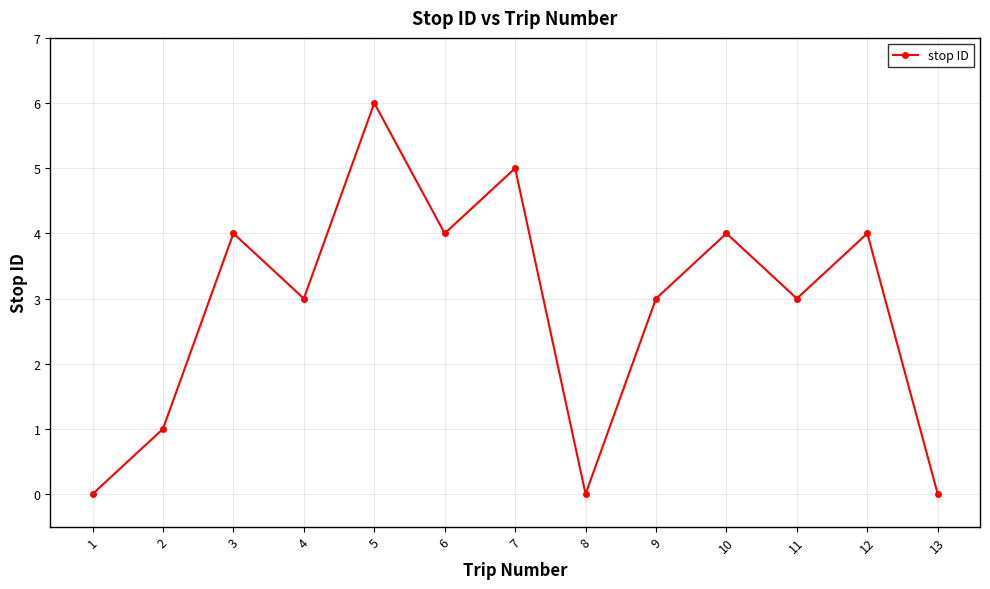

Reading left to right, extract all data points from this chart.

1=0	2=1	3=4	4=3	5=6	6=4	7=5	8=0	9=3	10=4	11=3	12=4	13=0